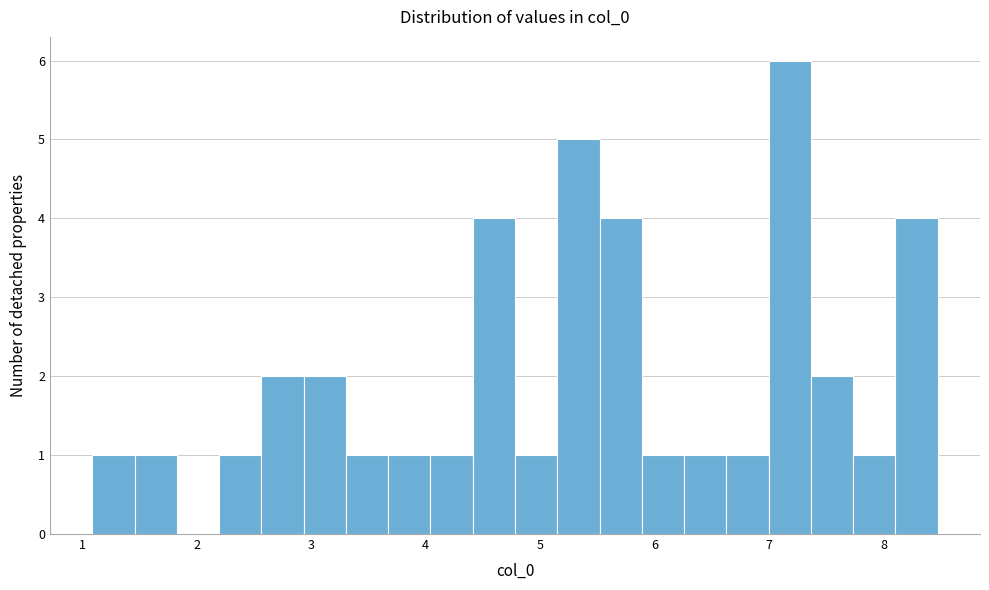

Read against the x-axis, roughly where is the centre of the tallest bar?

7.2